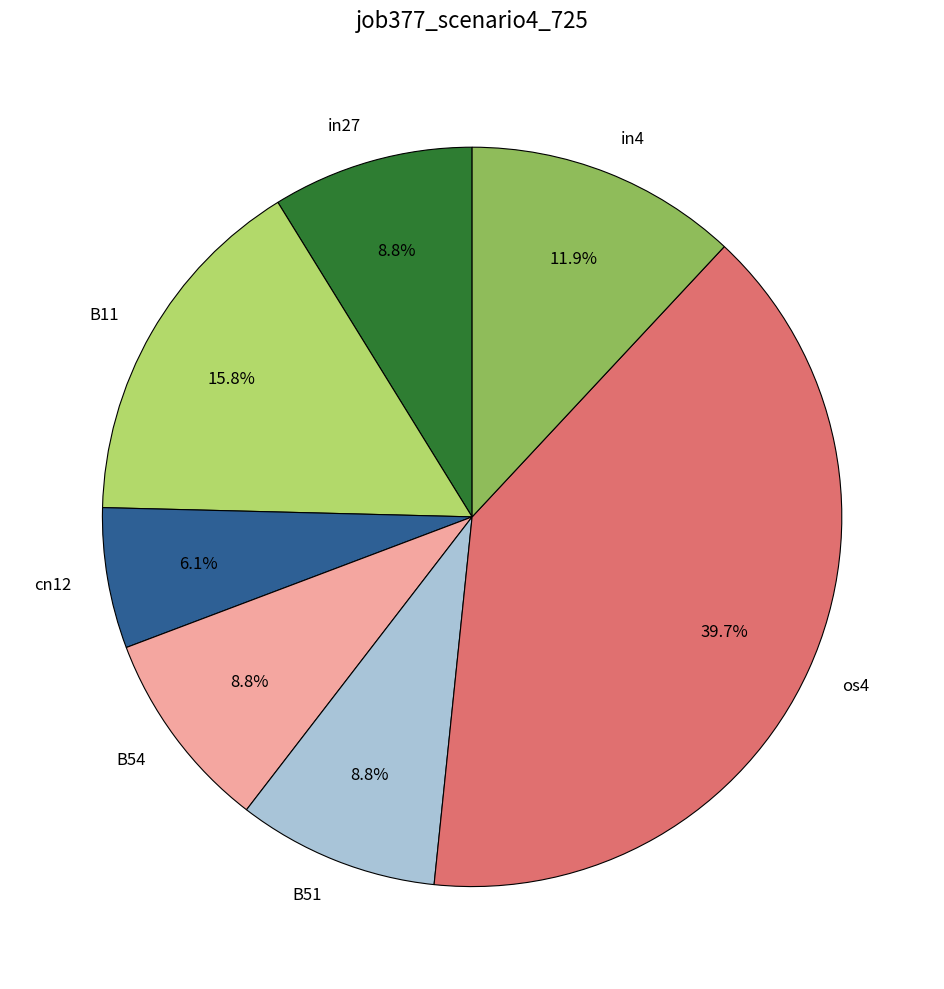

True or false: in4 accounts for 21% of the total.

False